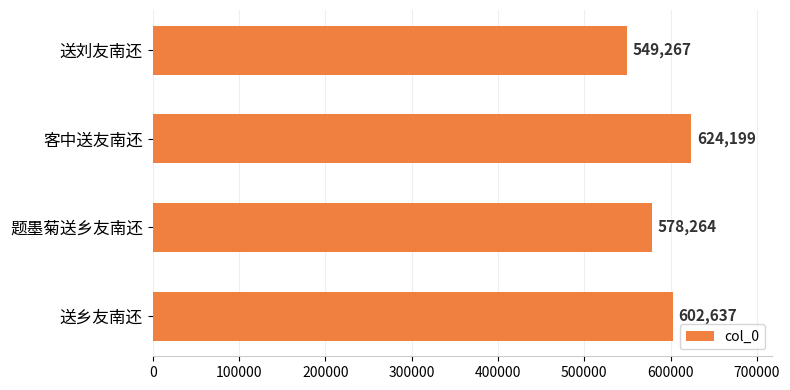

Reading top to bottom, extract all data points from this chart.

送刘友南还=549267	客中送友南还=624199	题墨菊送乡友南还=578264	送乡友南还=602637